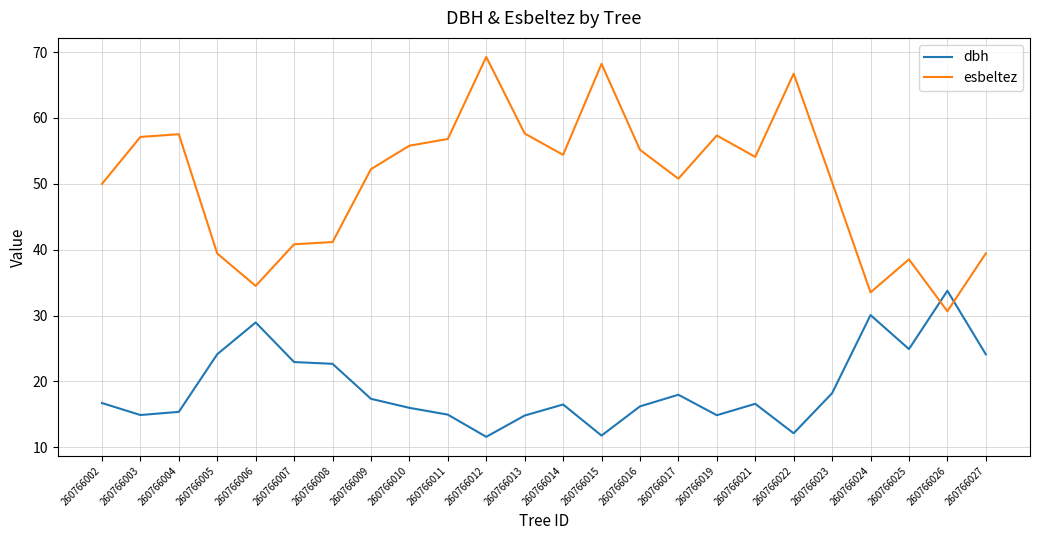

Which category has the highest value in the esbeltez series?

260766012